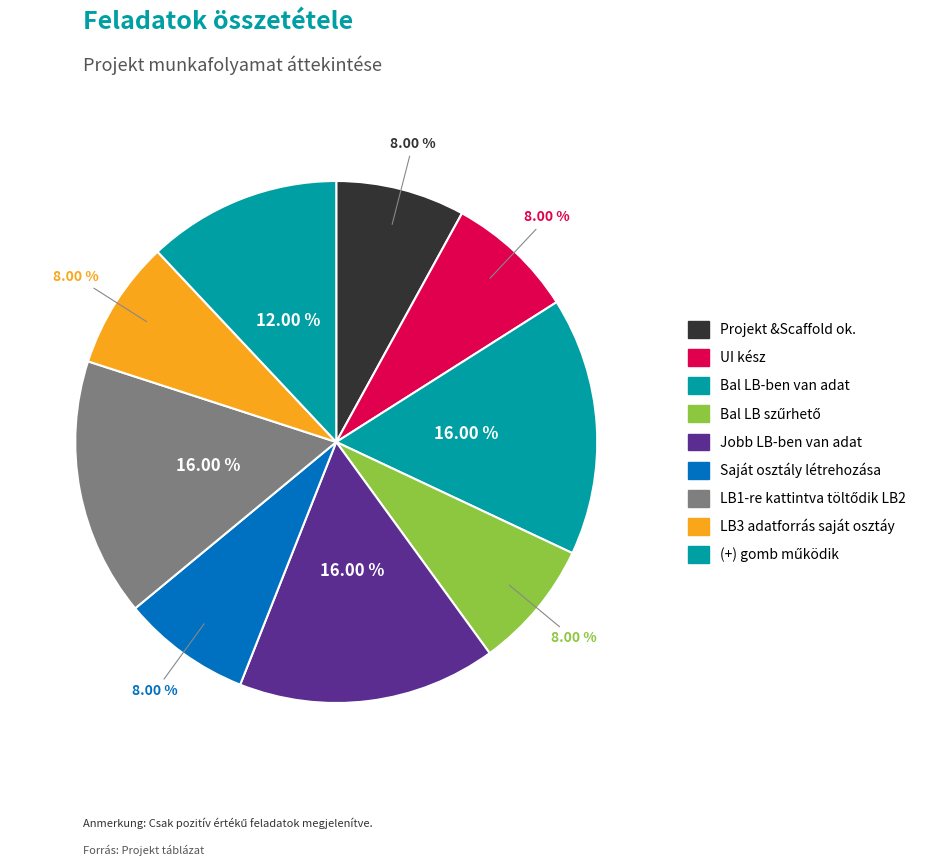

Which has a higher value, LB3 adatforrás saját osztáy or UI kész?

LB3 adatforrás saját osztáy